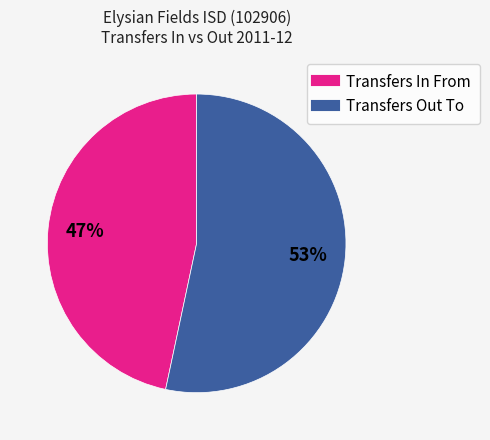

Which slice is the smallest?

Transfers In From